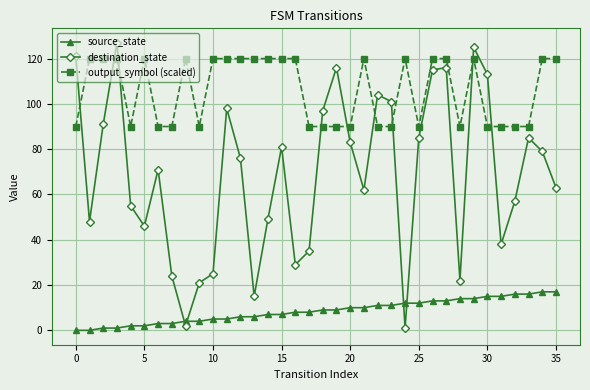

List the series in order of their peak value, lowest first.

source_state, output_symbol (scaled), destination_state